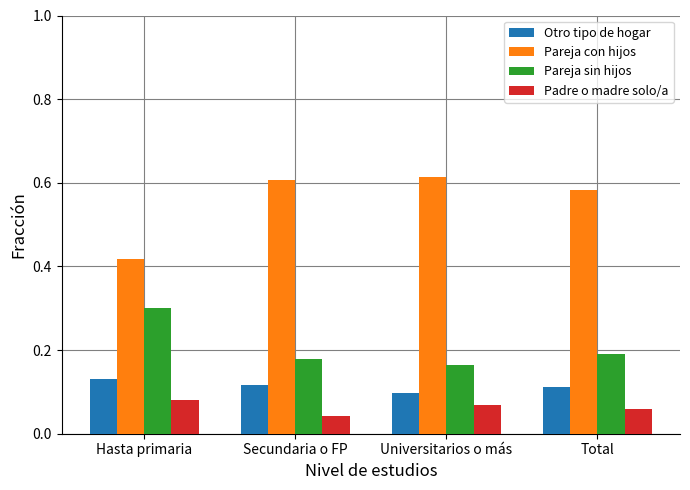

What position from the right is Secundaria o FP?

3